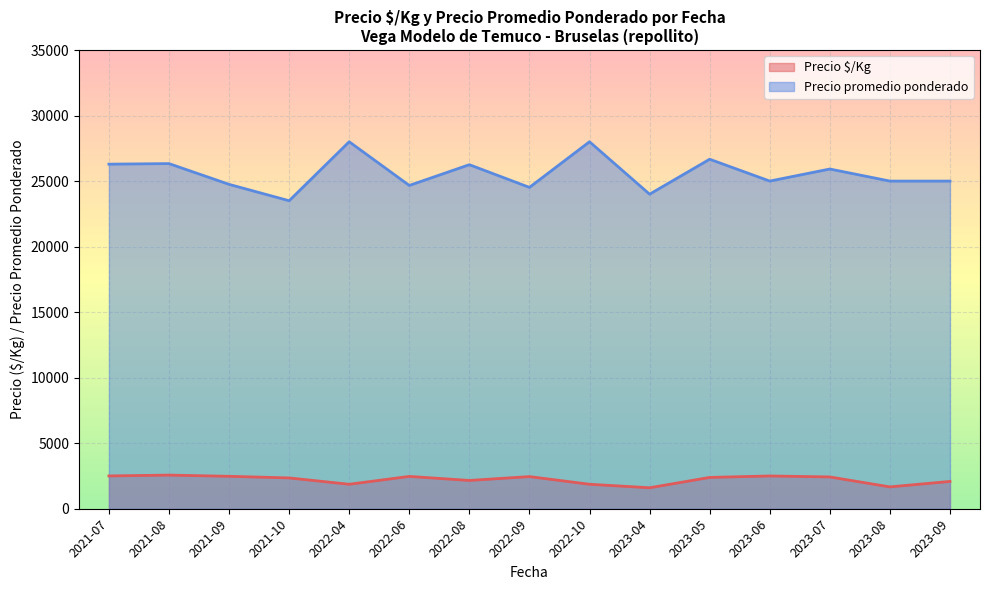

What are all the series names shown in the legend?

Precio $/Kg, Precio promedio ponderado